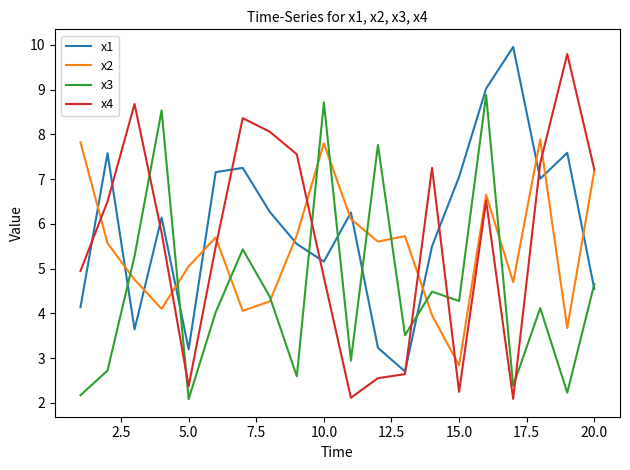

Which series has the largest range (max minus min)?

x4